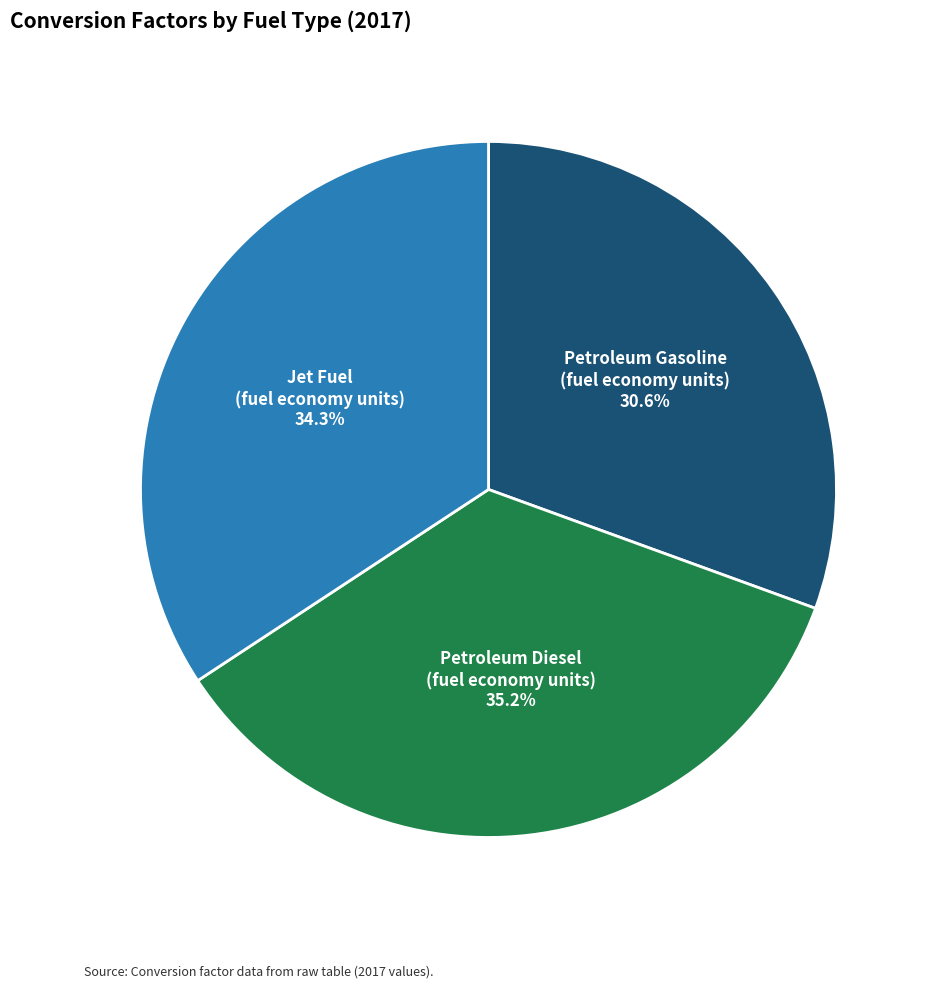

Which has a higher value, Petroleum Diesel (fuel economy units) or Petroleum Gasoline (fuel economy units)?

Petroleum Diesel (fuel economy units)